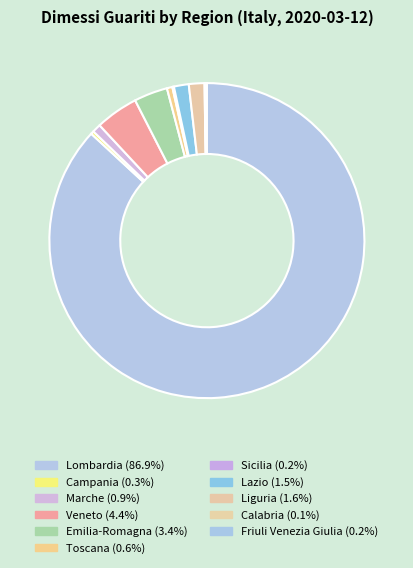

Is there a majority slice in this chart?

Yes